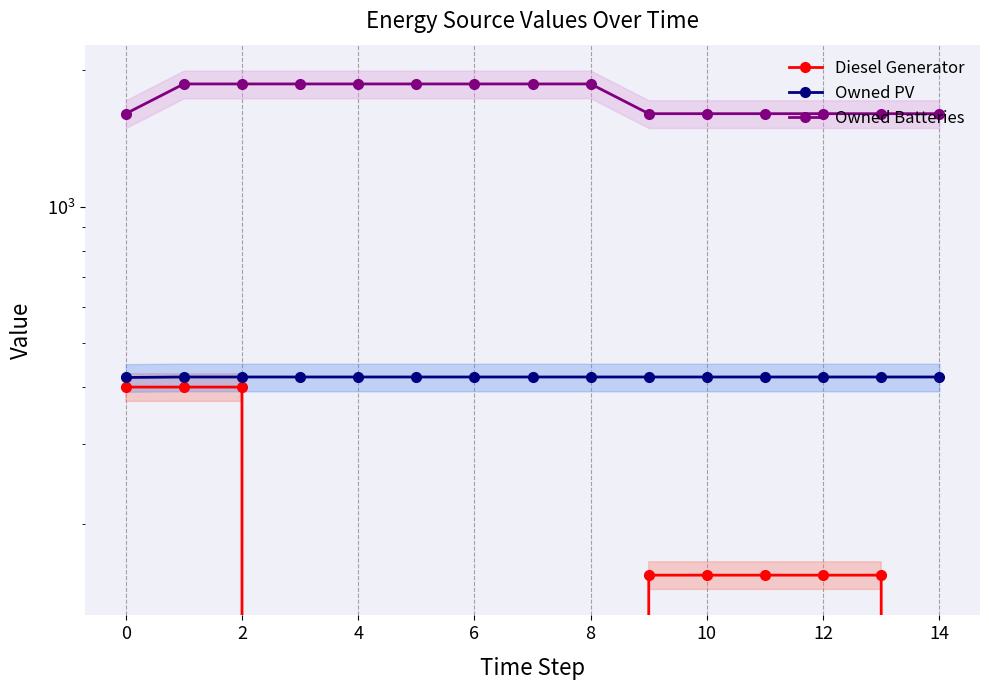

What is the lowest value of the Owned Batteries series?

1602